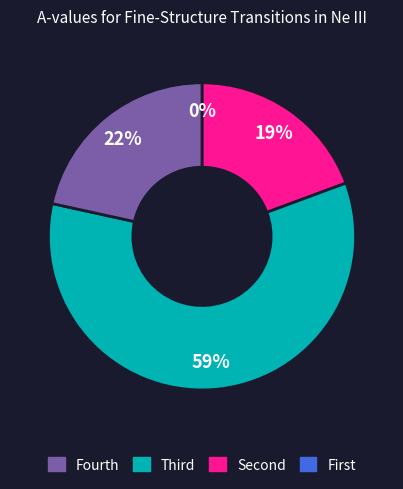

Does any single category account for the majority?

Yes